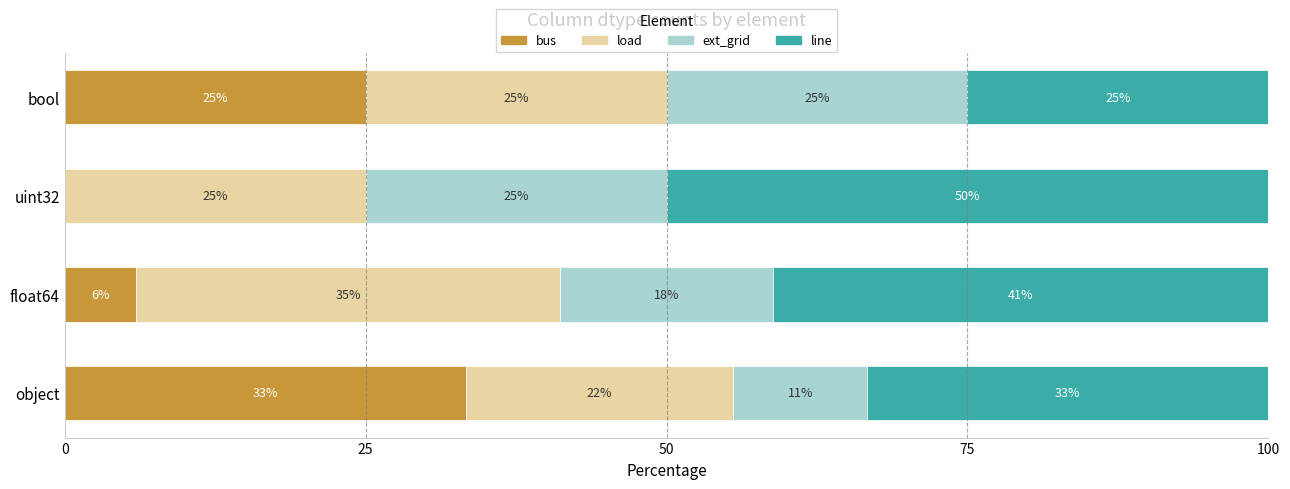

At which label is bus closest to 16?

bool